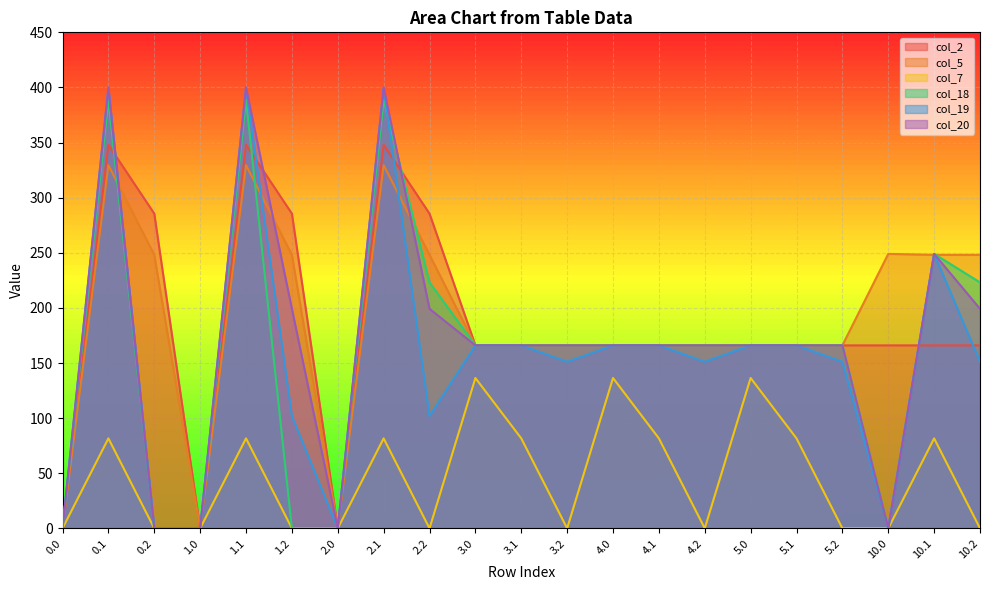

Between which two adjacent categories do col_2 and col_20 first intersect?

0.1 and 0.2